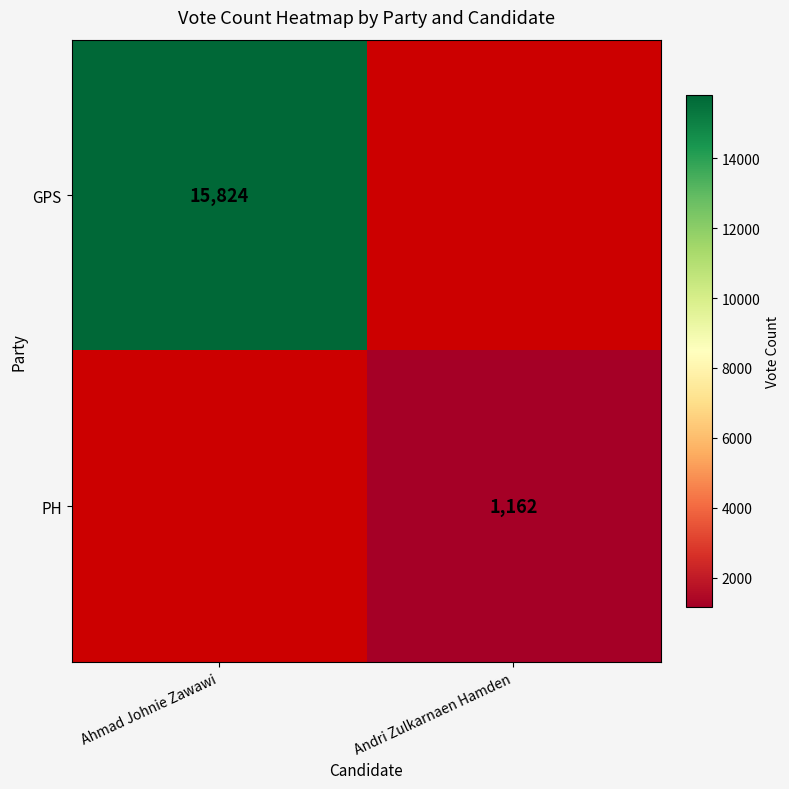

The PH series shows 1162 at Andri Zulkarnaen Hamden. True or false?

True